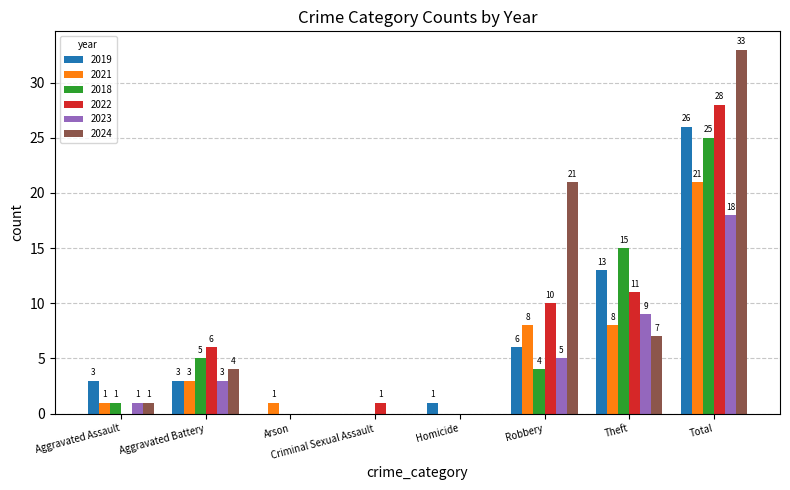

Which series changed the most between Arson and Robbery?

2024